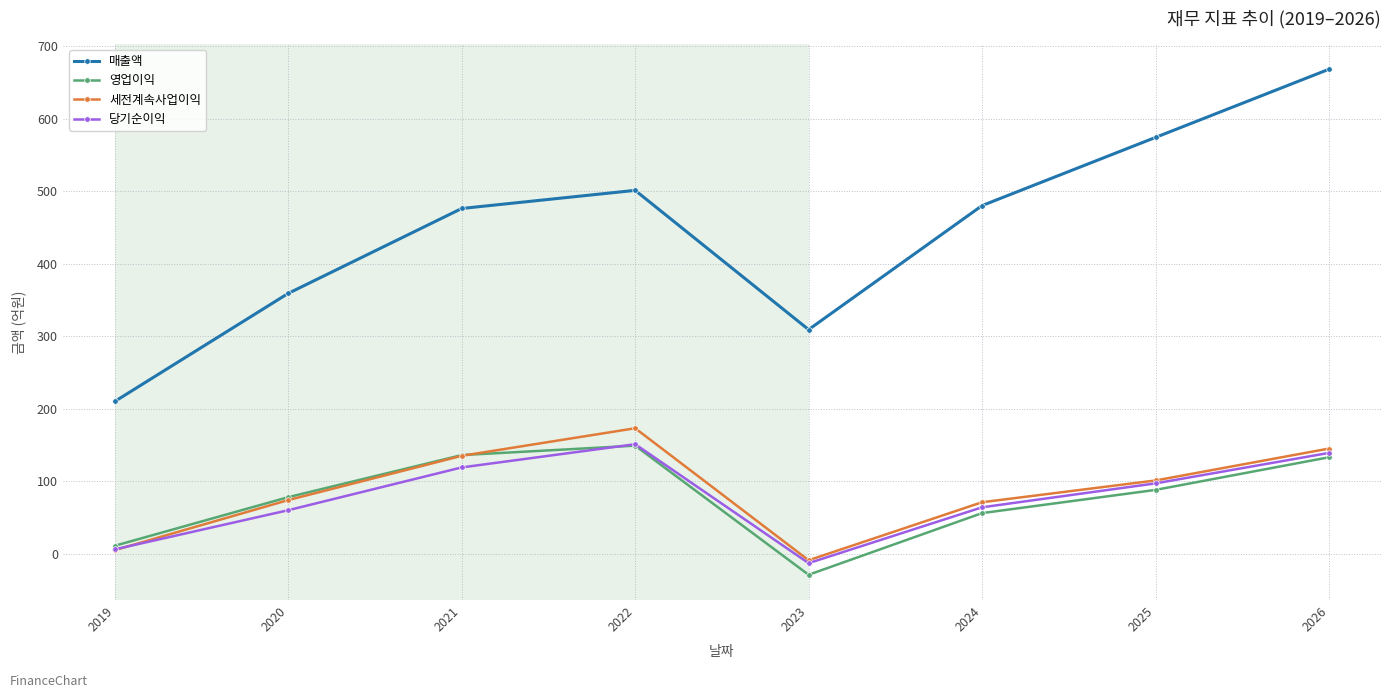

What is the value of the 세전계속사업이익 point at the 4th from the left?

173